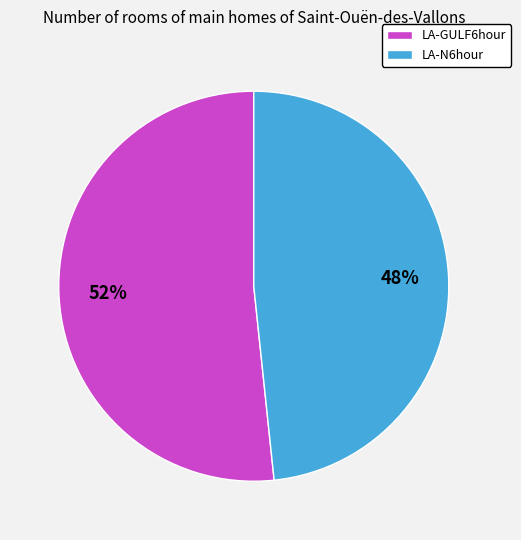

To the nearest percent, what percentage of the pie is LA-GULF6hour?

52%